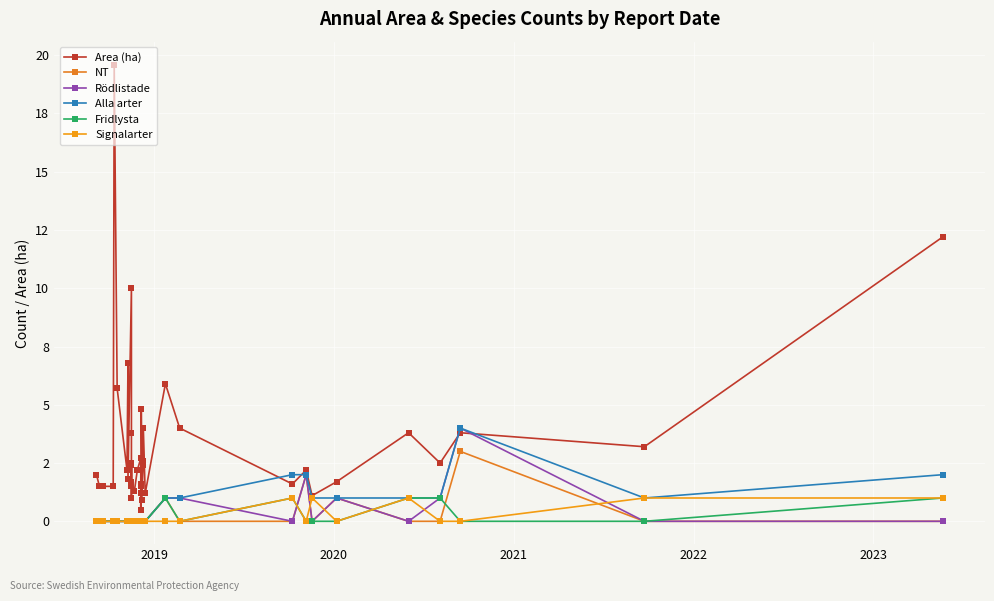

How many data points does each series have?

40